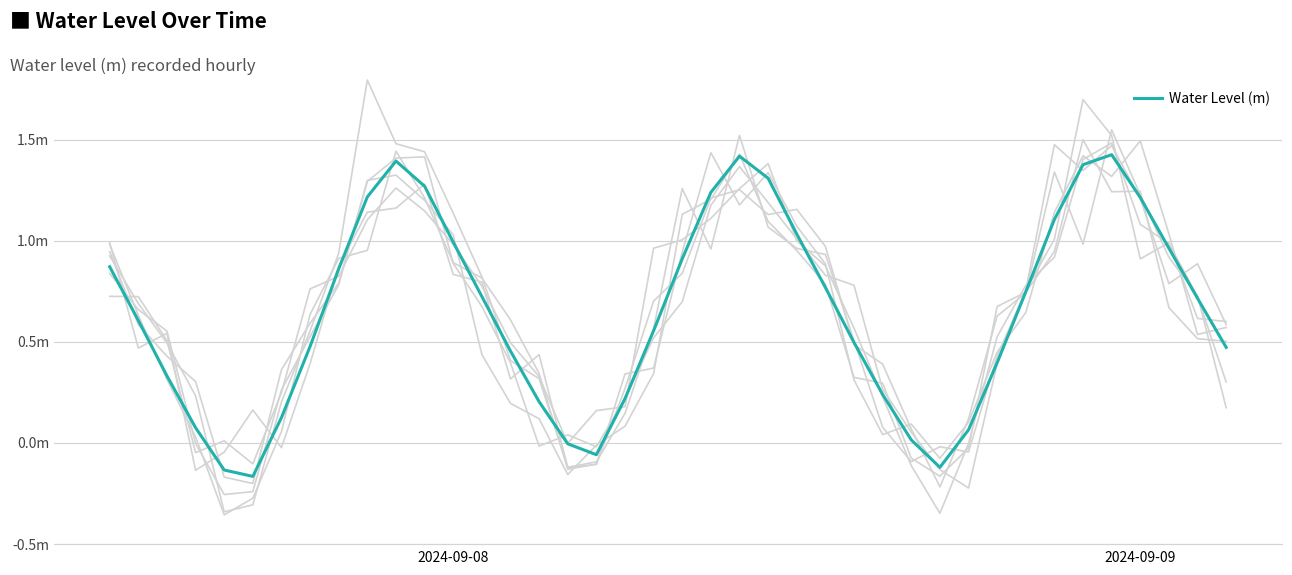

How many negative values are there?

5